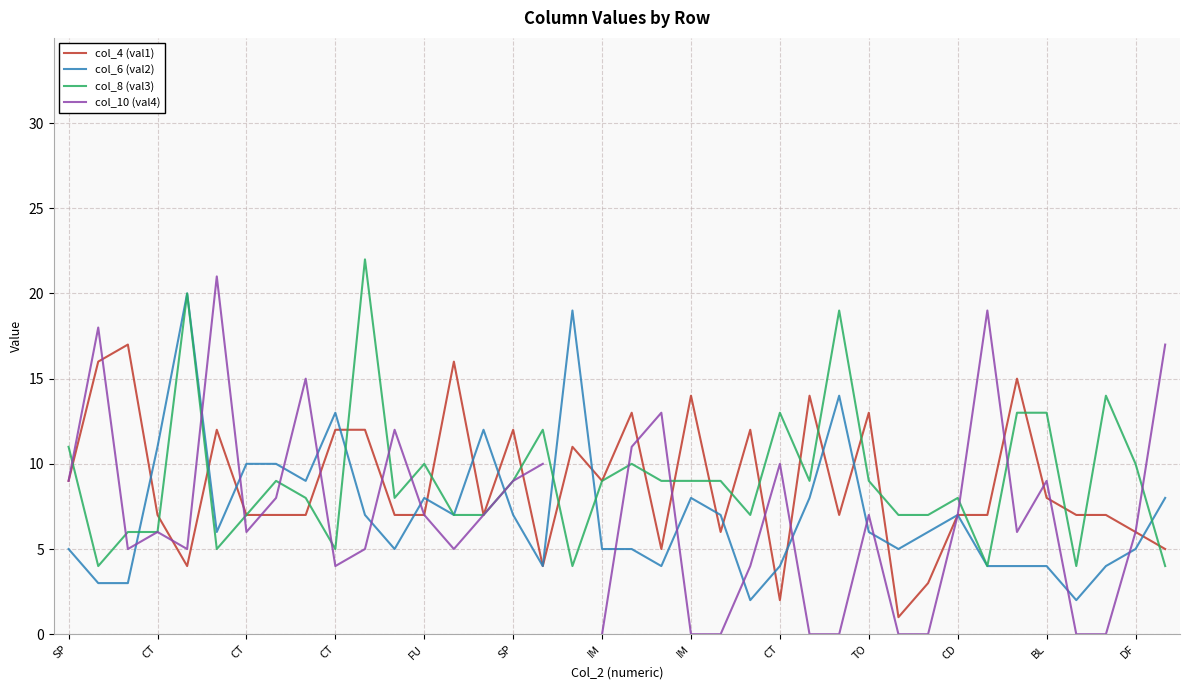

Count the number of categories in the chart.

38